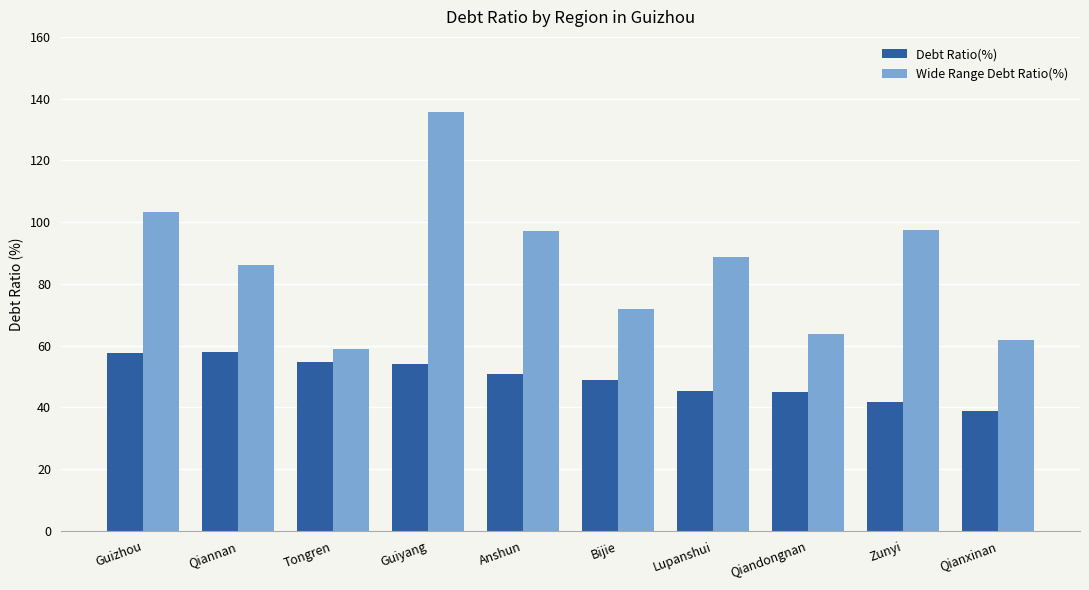

Which series changed the most between Qiannan and Tongren?

Wide Range Debt Ratio(%)